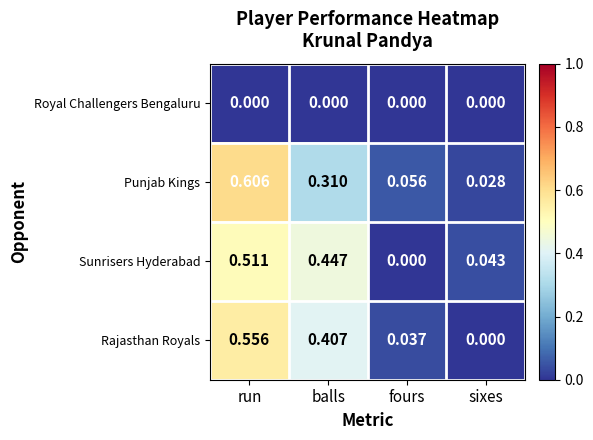

At how many categories does at least one series exceed 0?

4